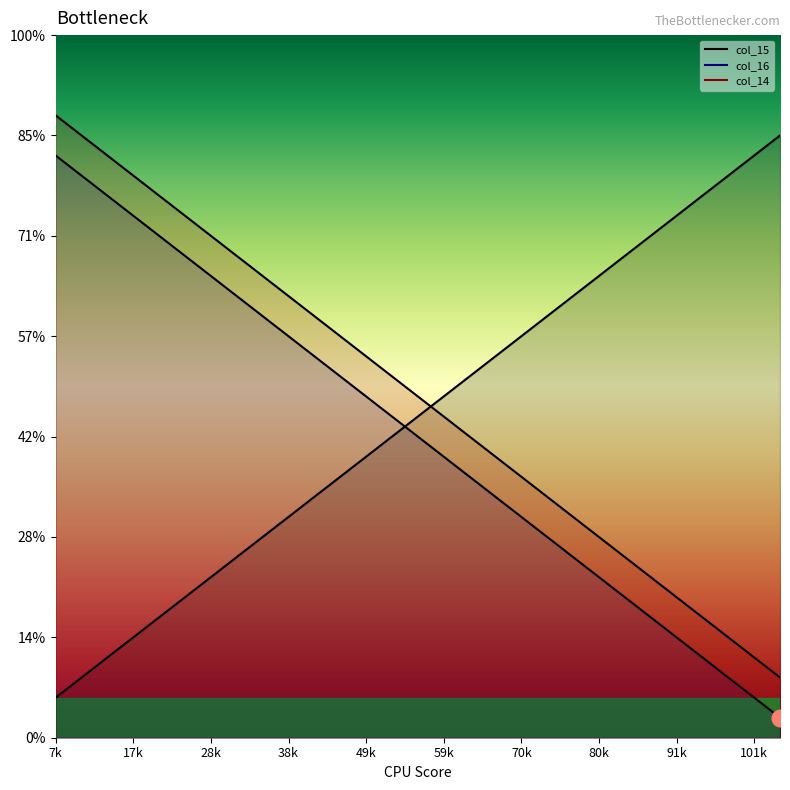

True or false: col_16 and col_14 cross at least once.

False